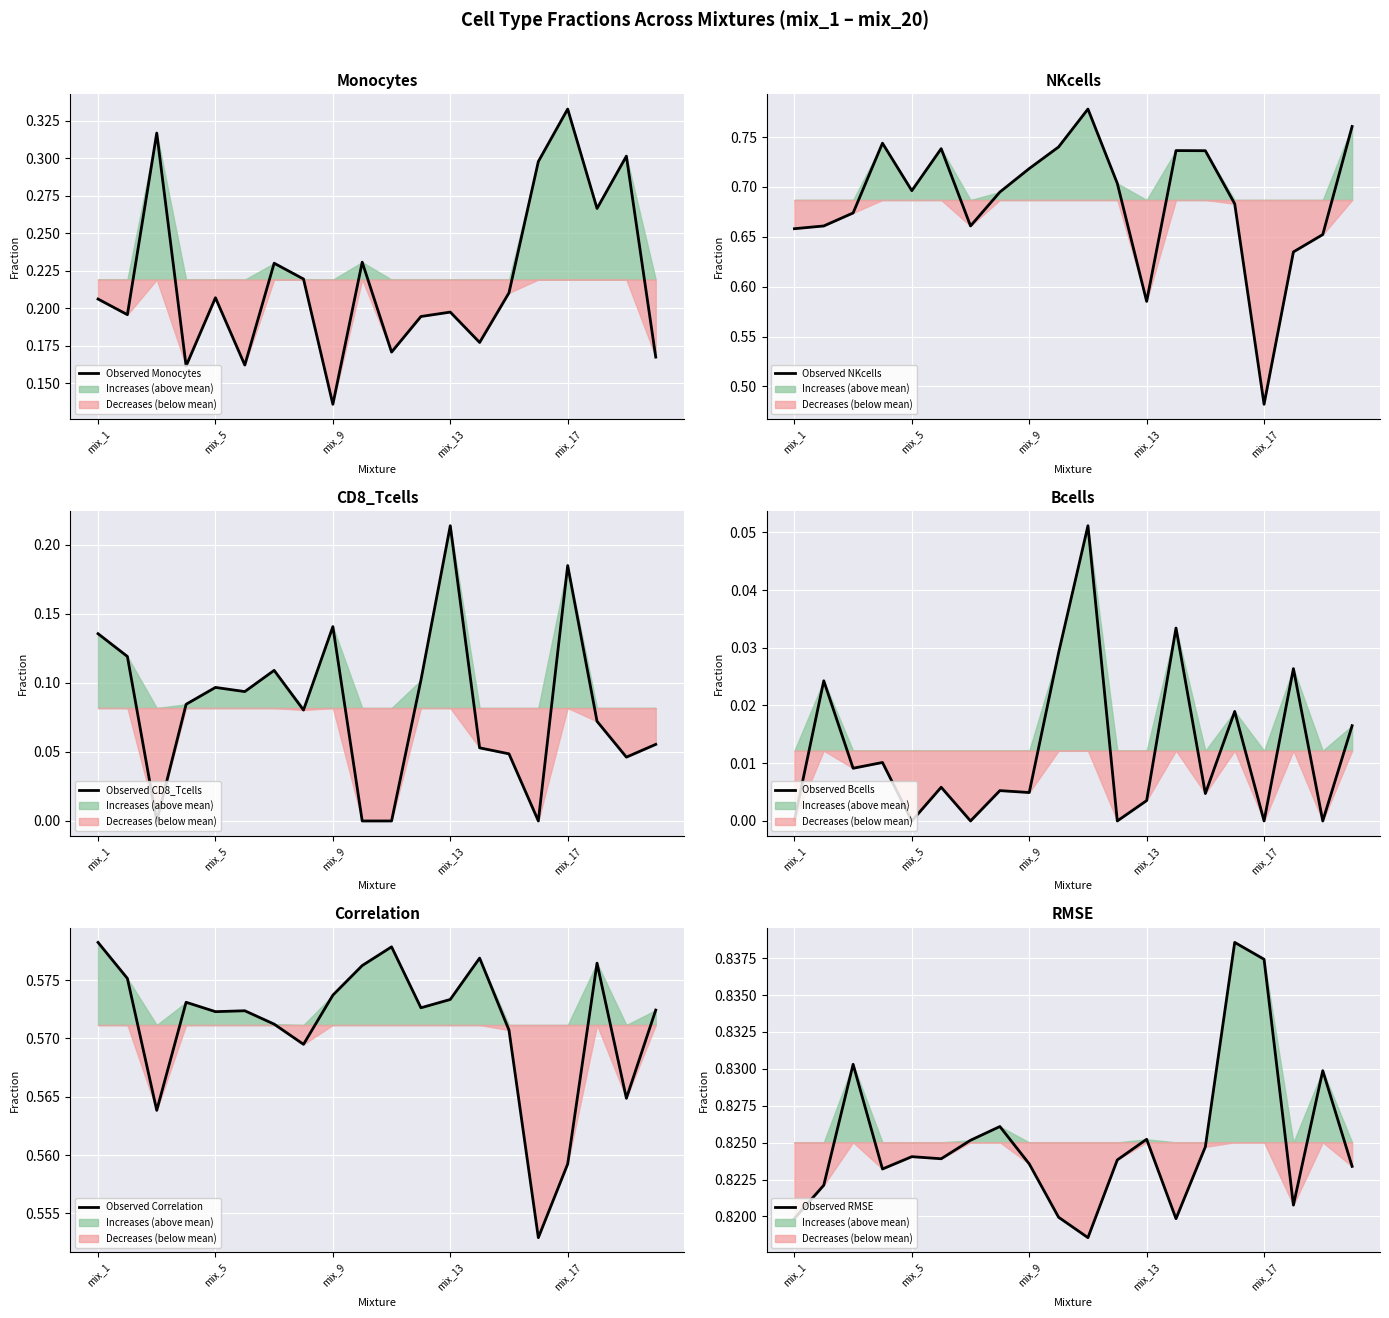

What is the approximate value of Observed NKcells at 5?

0.7